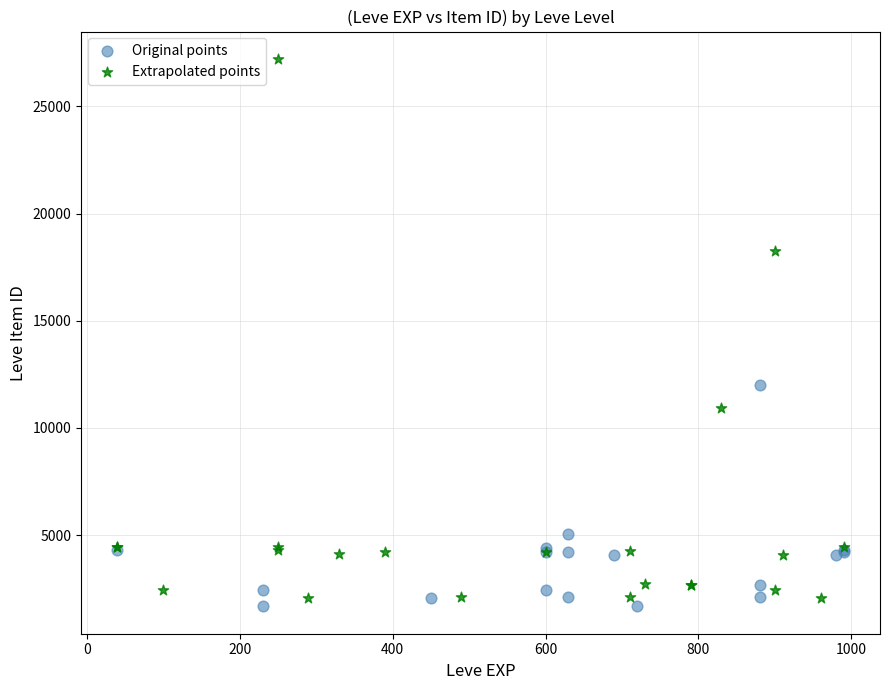

Which series contains the lowest Y value?

Original points